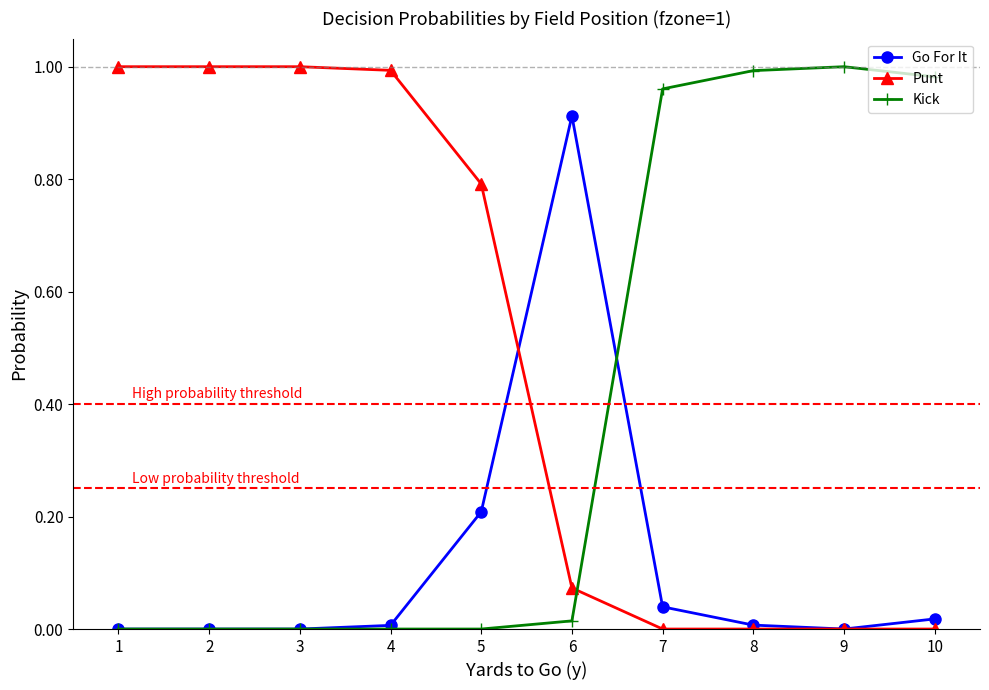

Which series ends up on top after the final intersection of Kick and Go For It?

Kick